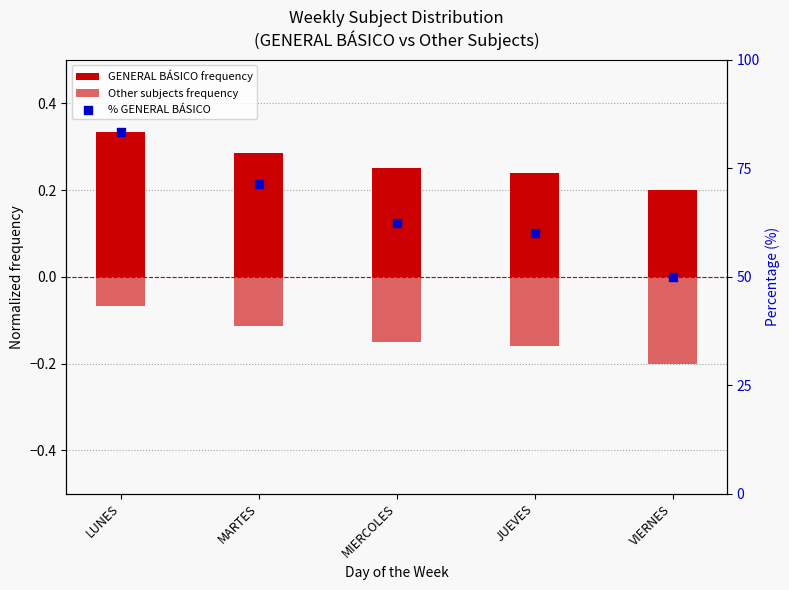

Which series contains the lowest Y value?

Other subjects frequency